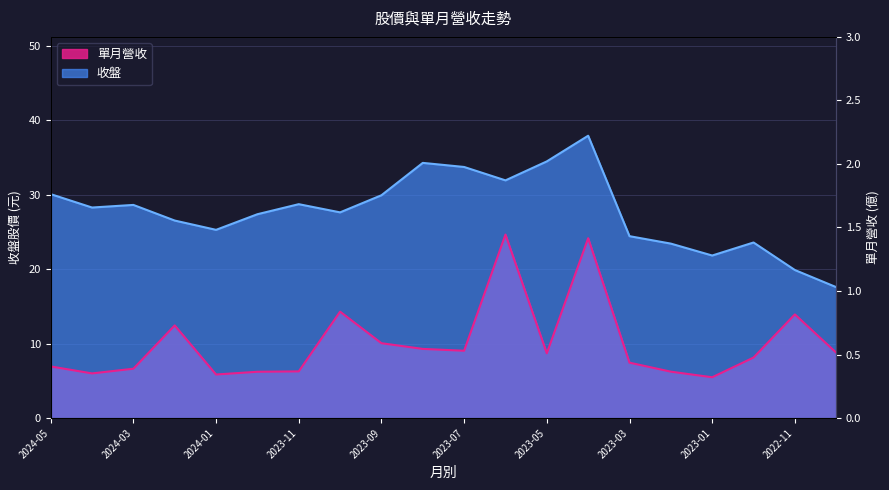

What is the total value across all series at 2023-07?

42.8